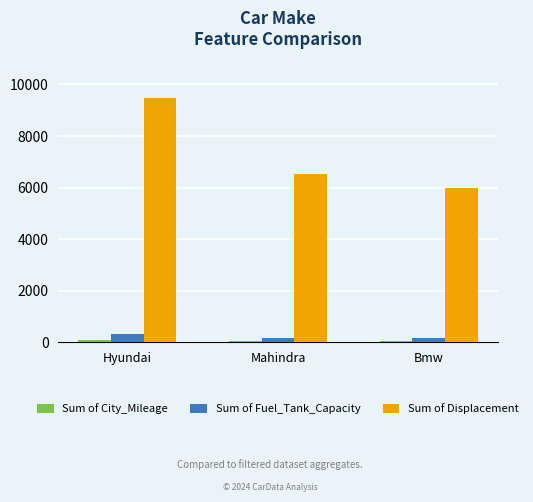

How many bars are there in each group?

3